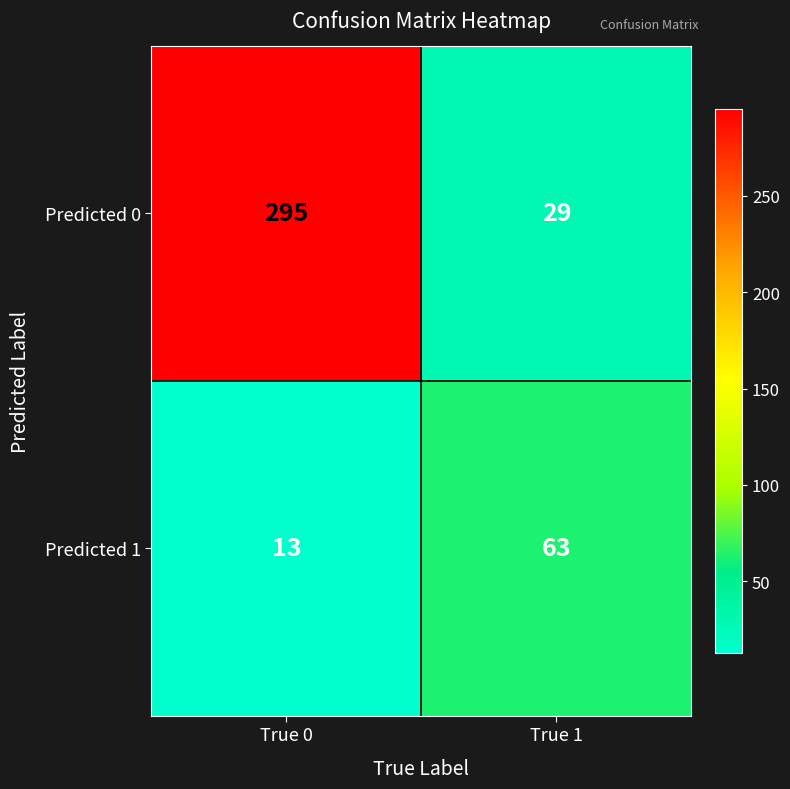

The Predicted 0 series shows 39 at True 1. True or false?

False